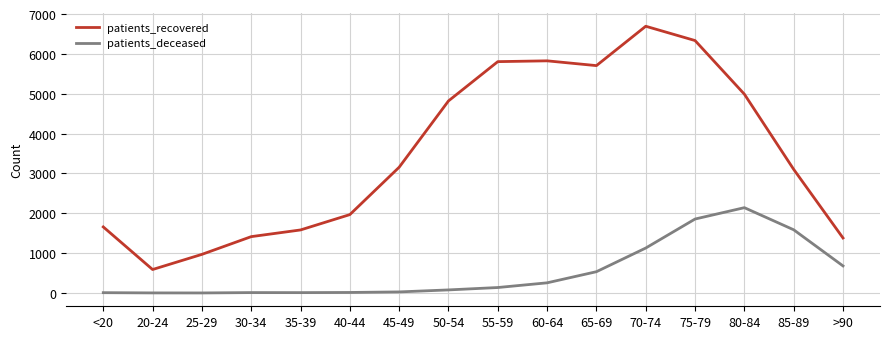

Rank the series by their average value, from lowest to highest.

patients_deceased, patients_recovered